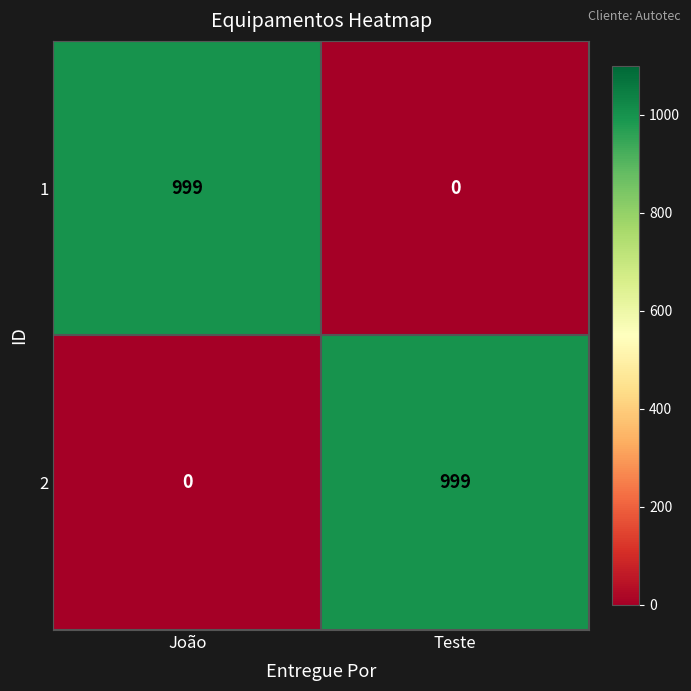

True or false: 2 has a value of 0 at João.

True